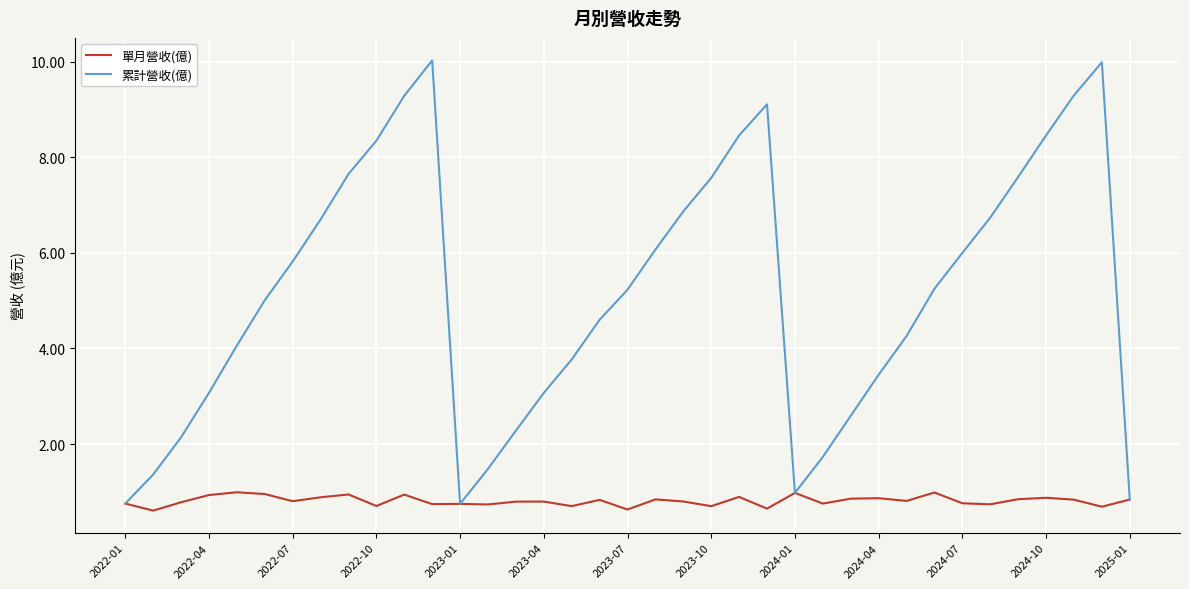

Which series has the largest total across all categories?

累計營收(億)